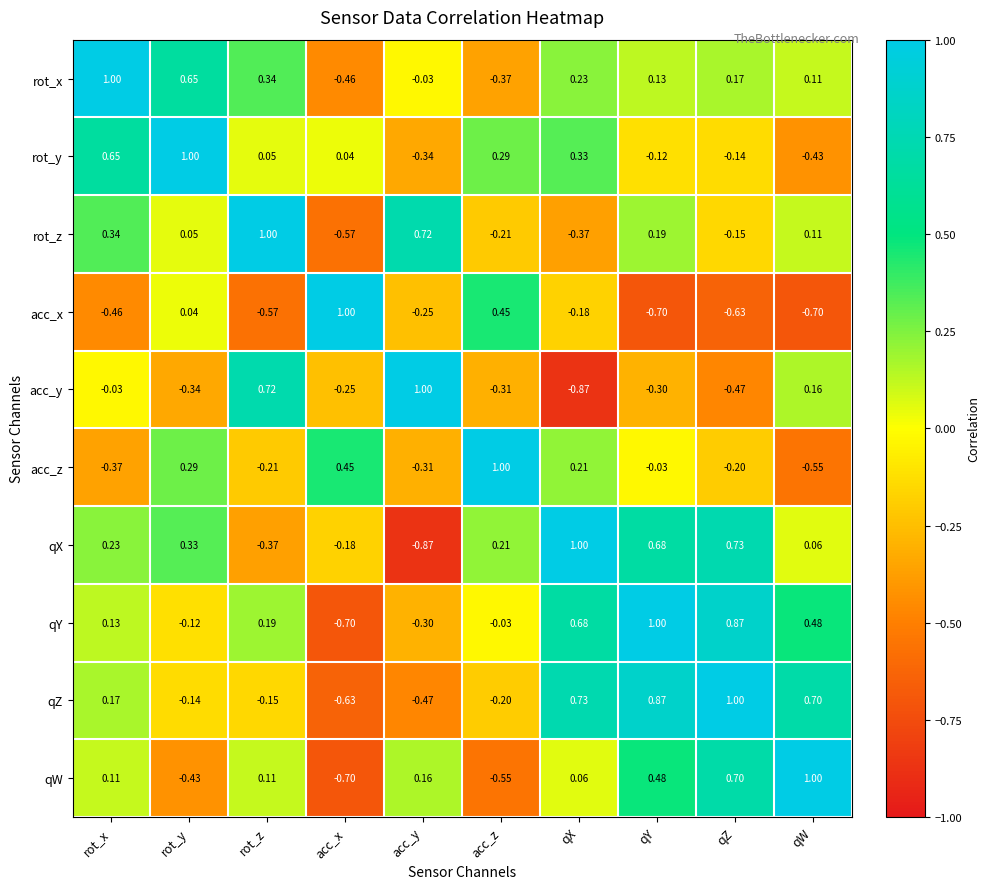

At how many categories does at least one series exceed 0?

10